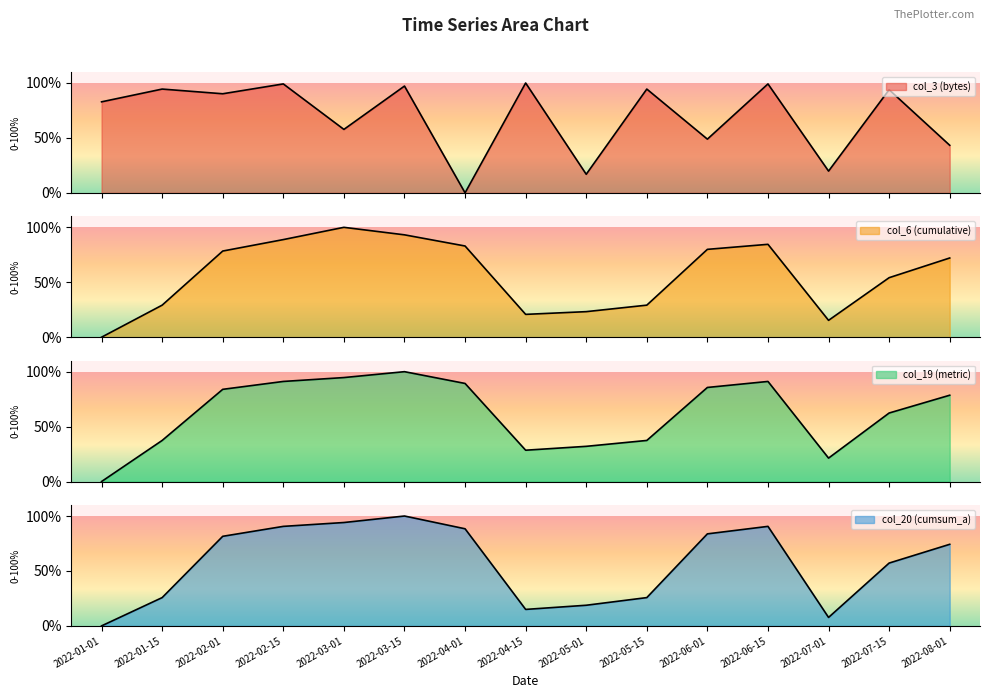

What is the average value of the col_19 (metric) series?

62.2